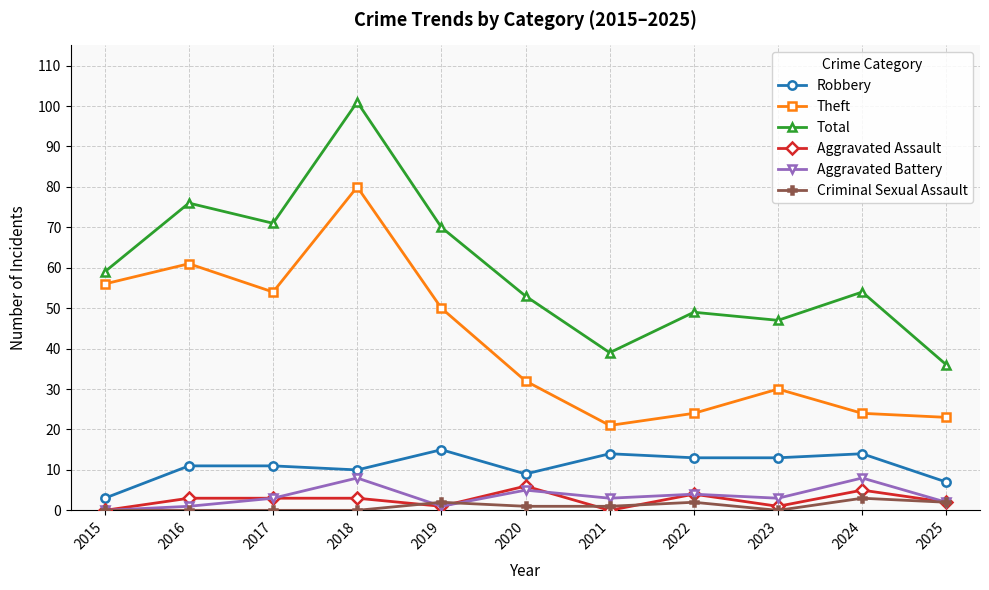

Reading left to right, transcribe all the data shown in this chart.

Robbery: 2015=3	2016=11	2017=11	2018=10	2019=15	2020=9	2021=14	2022=13	2023=13	2024=14	2025=7
Theft: 2015=56	2016=61	2017=54	2018=80	2019=50	2020=32	2021=21	2022=24	2023=30	2024=24	2025=23
Total: 2015=59	2016=76	2017=71	2018=101	2019=70	2020=53	2021=39	2022=49	2023=47	2024=54	2025=36
Aggravated Assault: 2015=0	2016=3	2017=3	2018=3	2019=1	2020=6	2021=0	2022=4	2023=1	2024=5	2025=2
Aggravated Battery: 2015=0	2016=1	2017=3	2018=8	2019=1	2020=5	2021=3	2022=4	2023=3	2024=8	2025=2
Criminal Sexual Assault: 2015=0	2016=0	2017=0	2018=0	2019=2	2020=1	2021=1	2022=2	2023=0	2024=3	2025=2